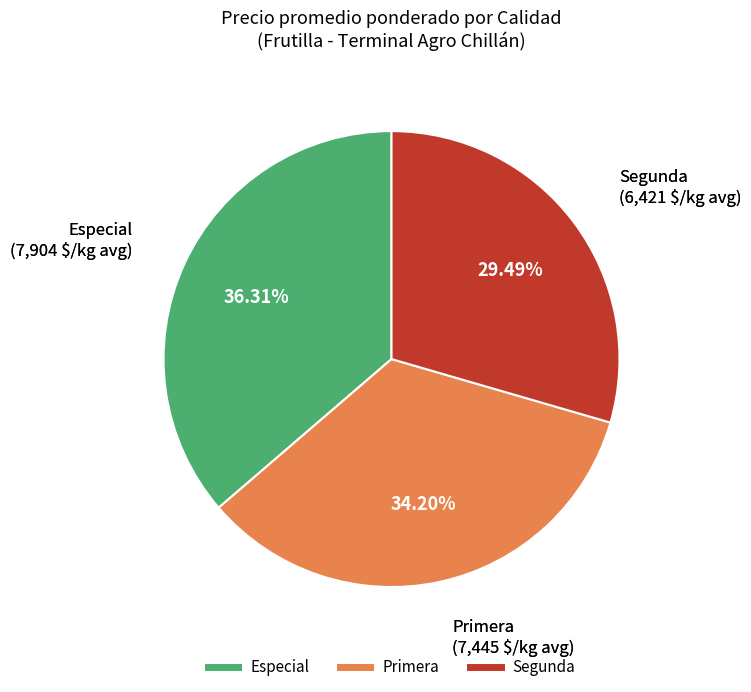

How many slices are in this pie chart?

3